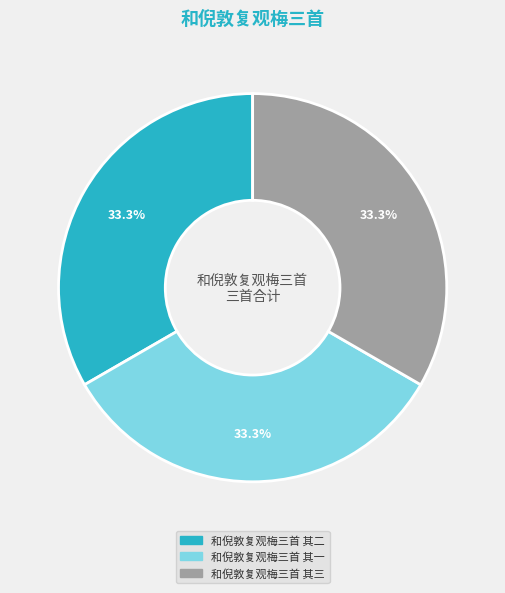

Combined, what portion of the pie is 和倪敦复观梅三首 其三 and 和倪敦复观梅三首 其一?

66.7%